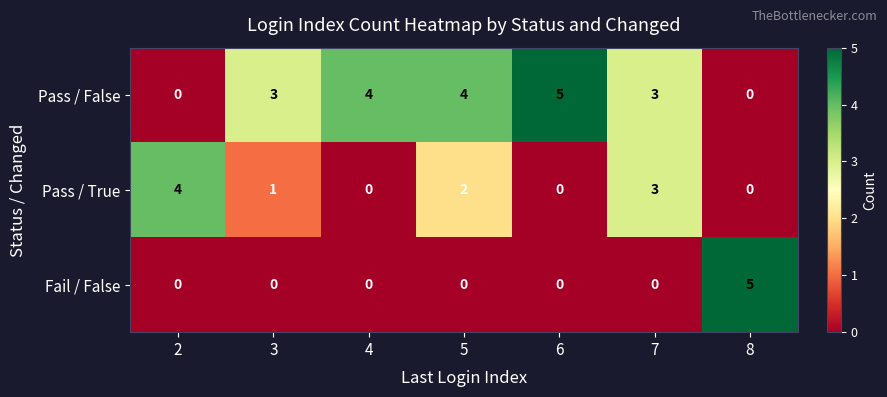

What is the spread (max minus min) of values at 2?

4